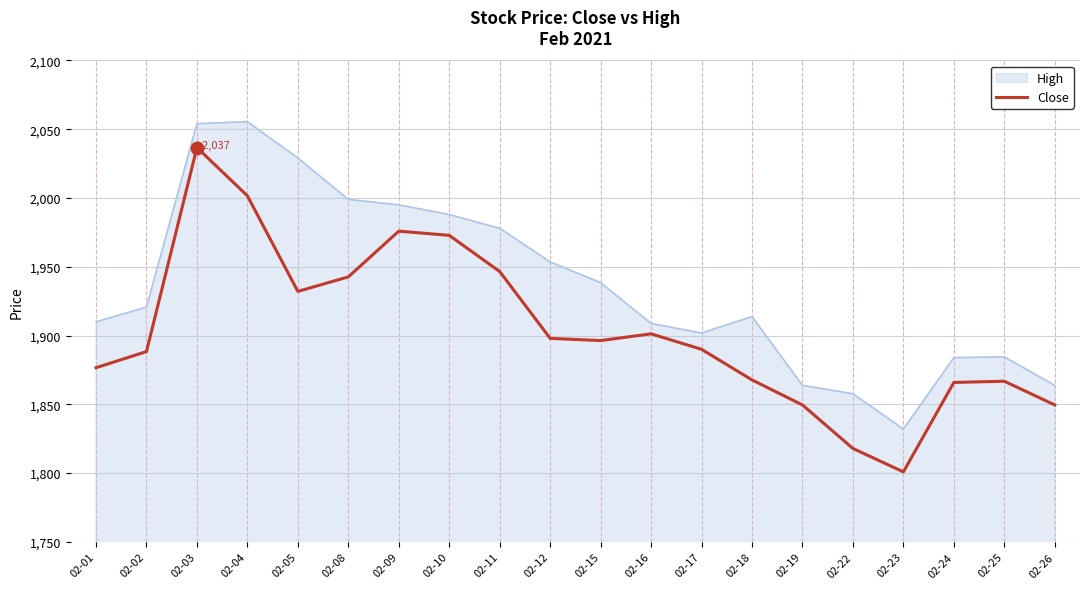

The value of High at 02-25 is 1884.5. True or false?

True